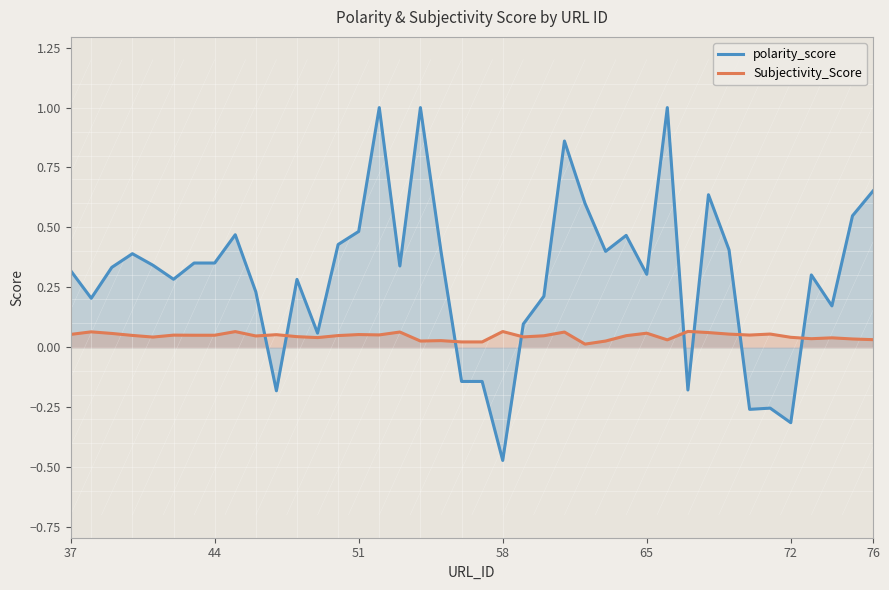

At which category does the chart reach its minimum across all series?

58